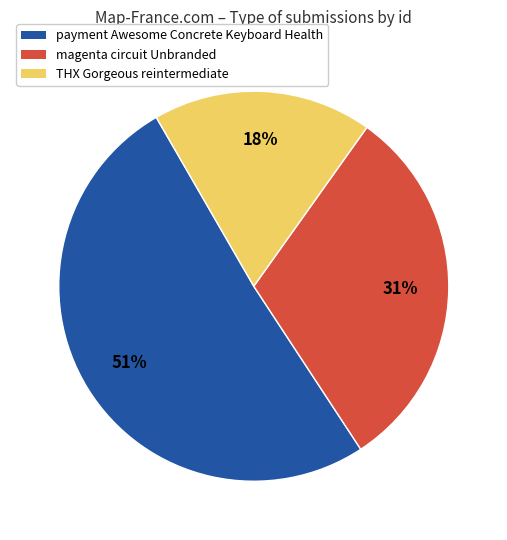

To the nearest percent, what portion does magenta circuit Unbranded represent?

31%